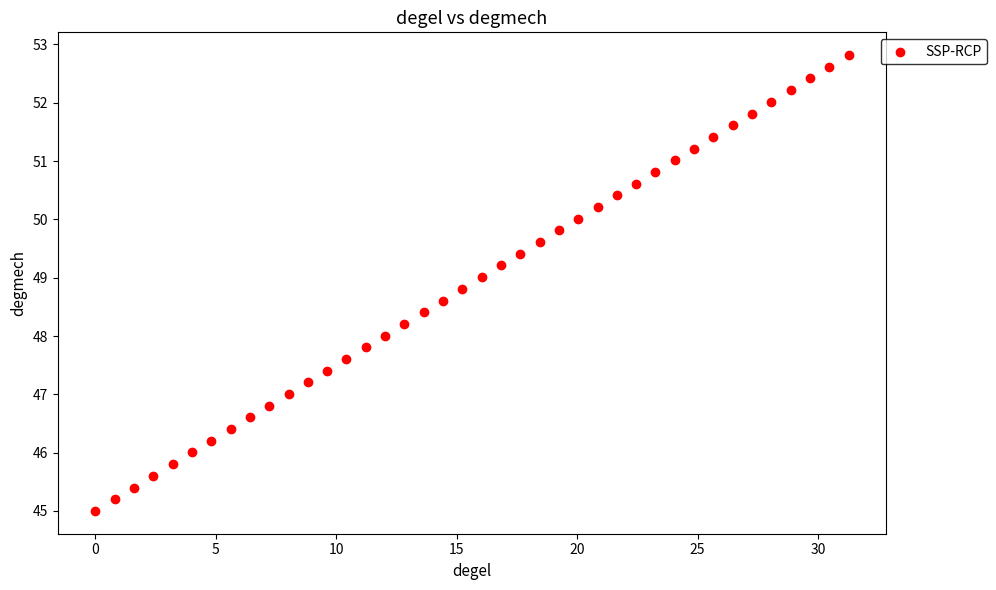

What is the range of X values (max minus min)?

31.3